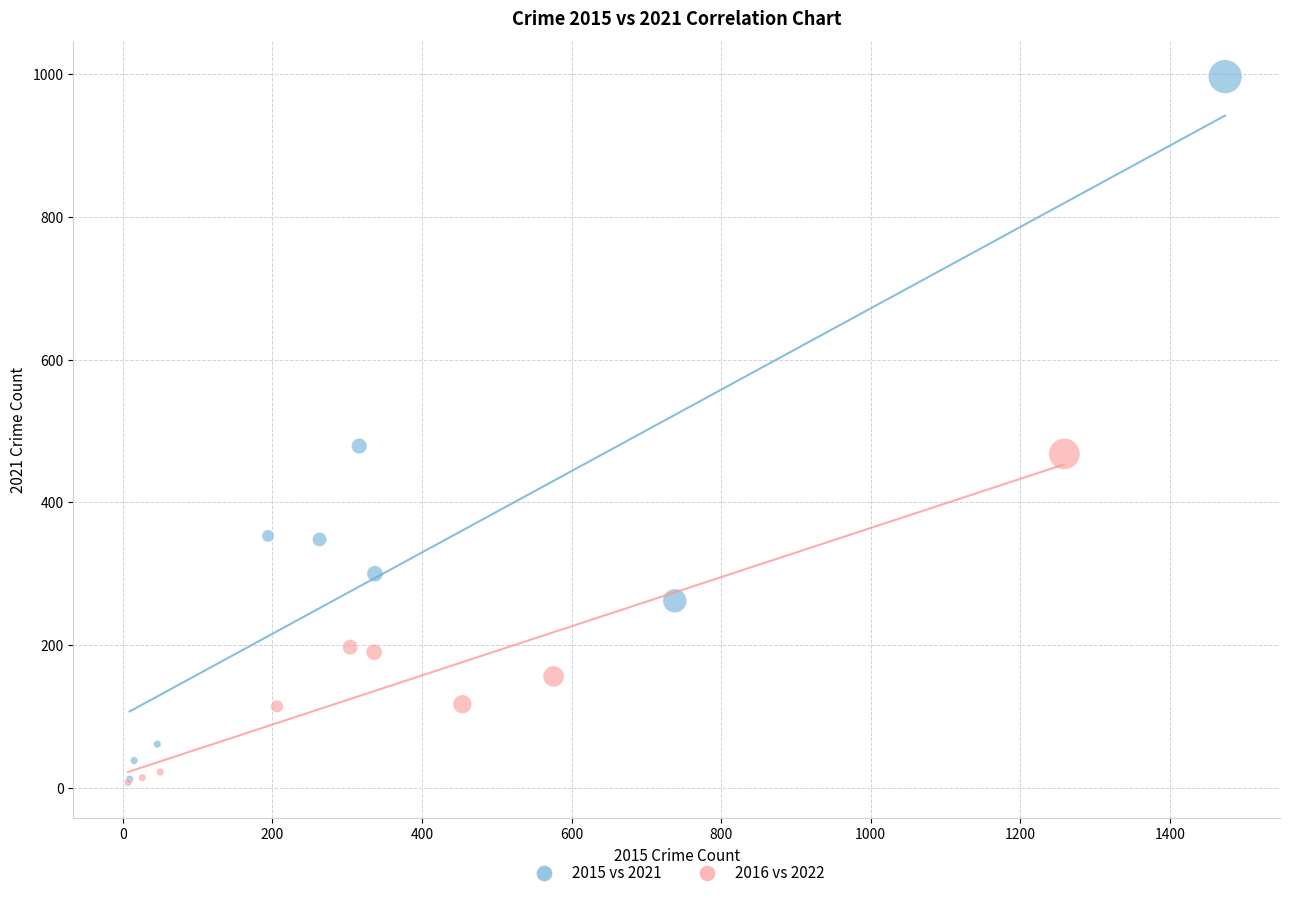

Which series reaches the maximum Y coordinate?

2015 vs 2021